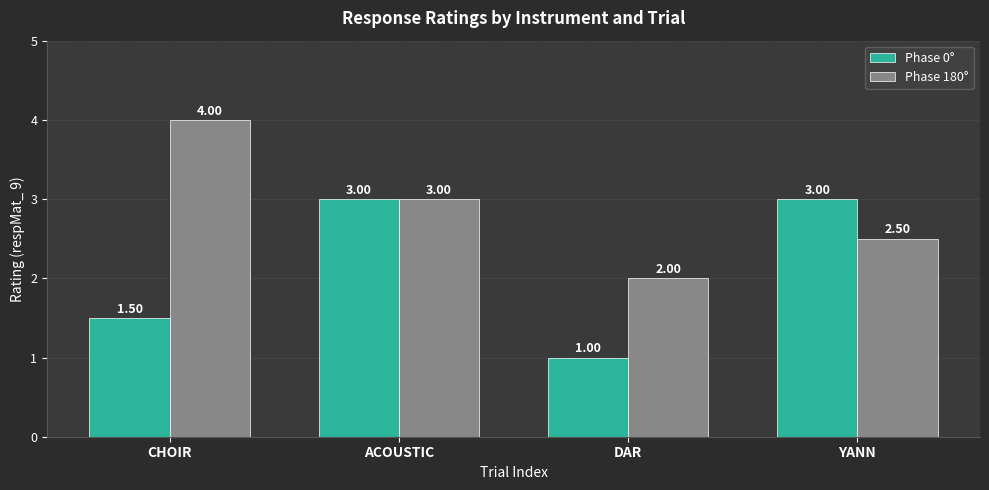

True or false: Phase 0° has a value of 3.0 at YANN.

True